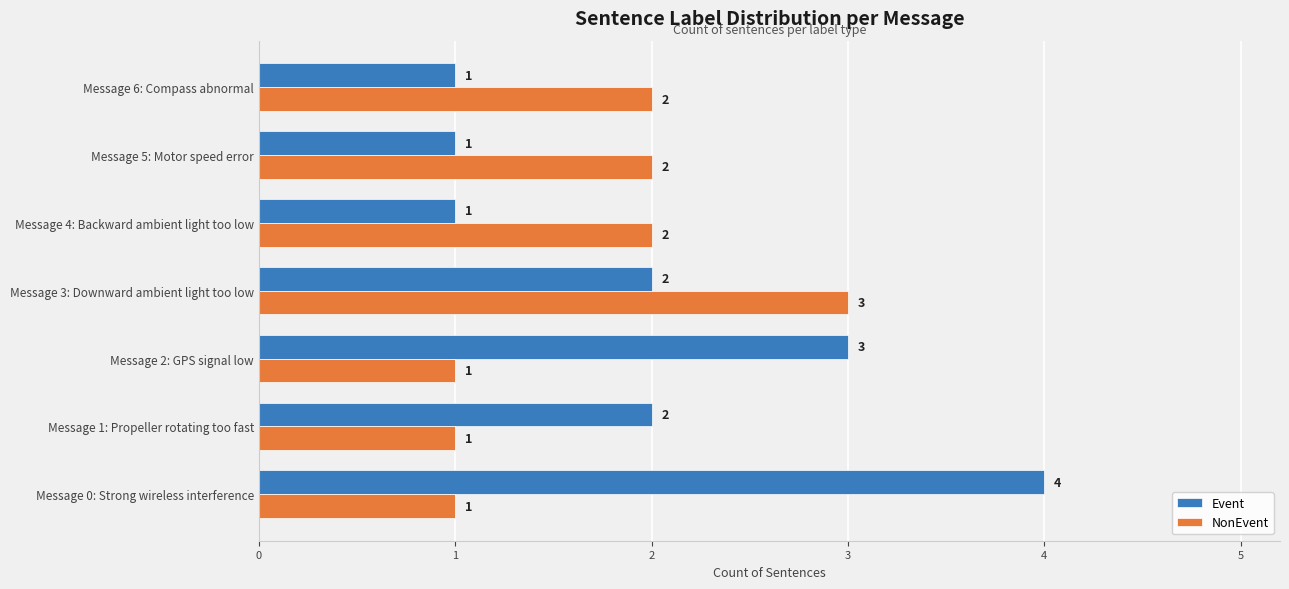

What is the total value across all series at Message 0: Strong wireless interference?

5